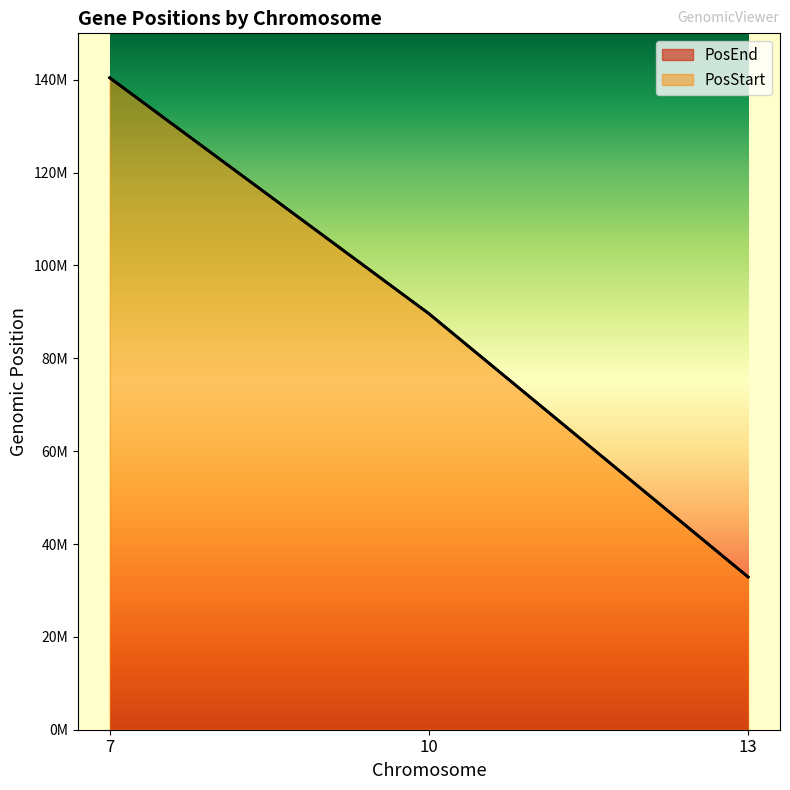

Reading left to right, extract all data points from this chart.

PosStart: 140426316	89623836	32901736
PosEnd: 140439612	89623905	32901958